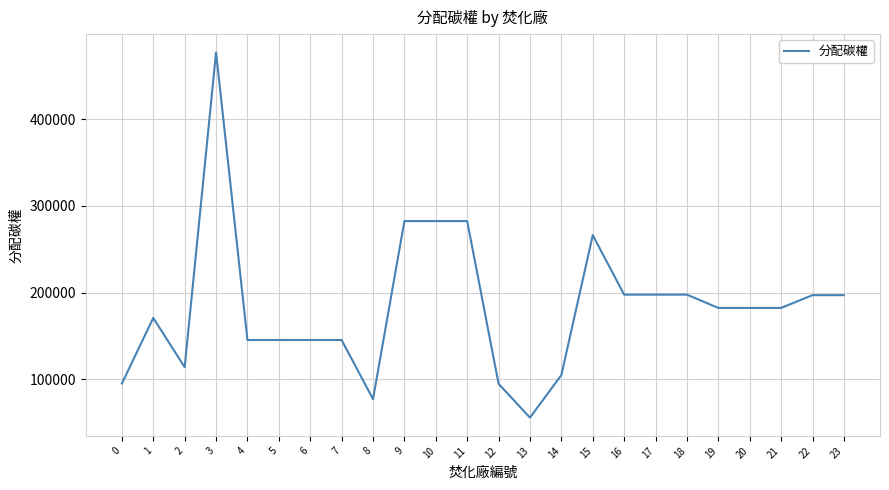

Is it true that the value at 16 is 102918.7?

False